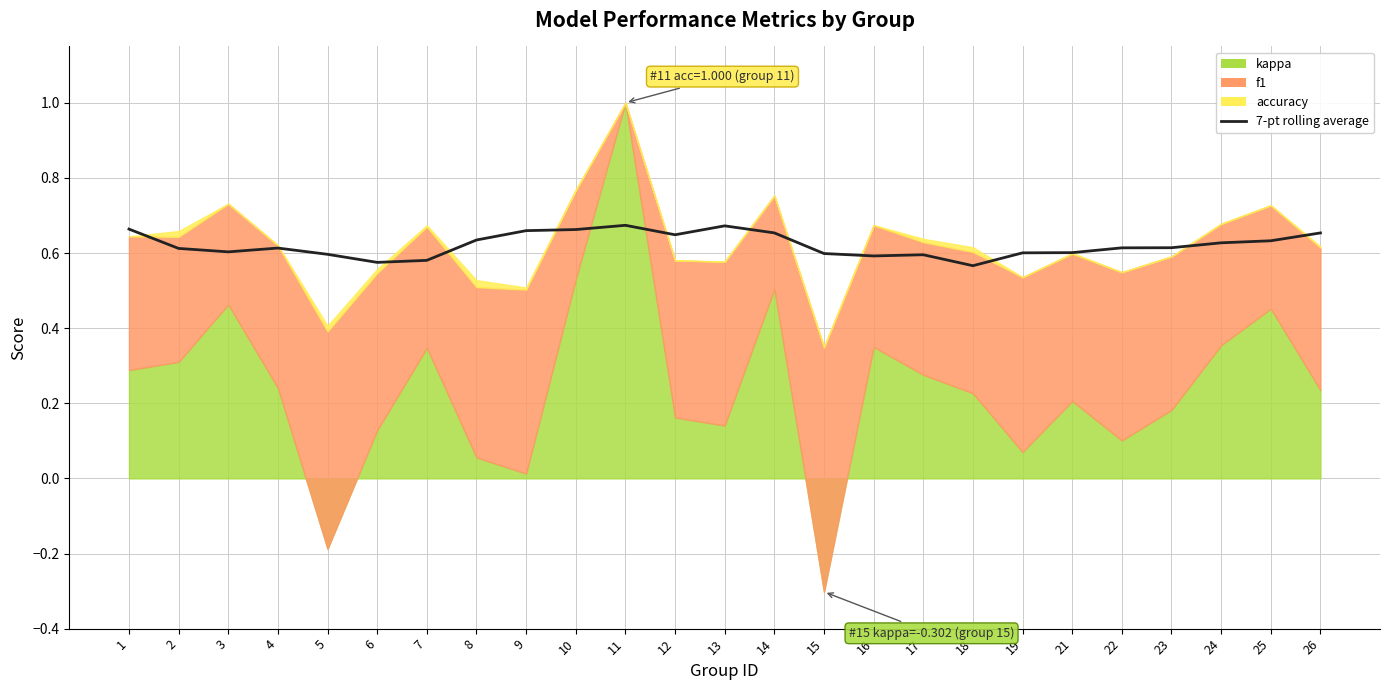

Rank the categories by value from highest to lowest.

11, 13, 1, 10, 9, 14, 26, 12, 8, 25, 24, 23, 22, 4, 2, 3, 21, 19, 15, 5, 17, 16, 7, 6, 18